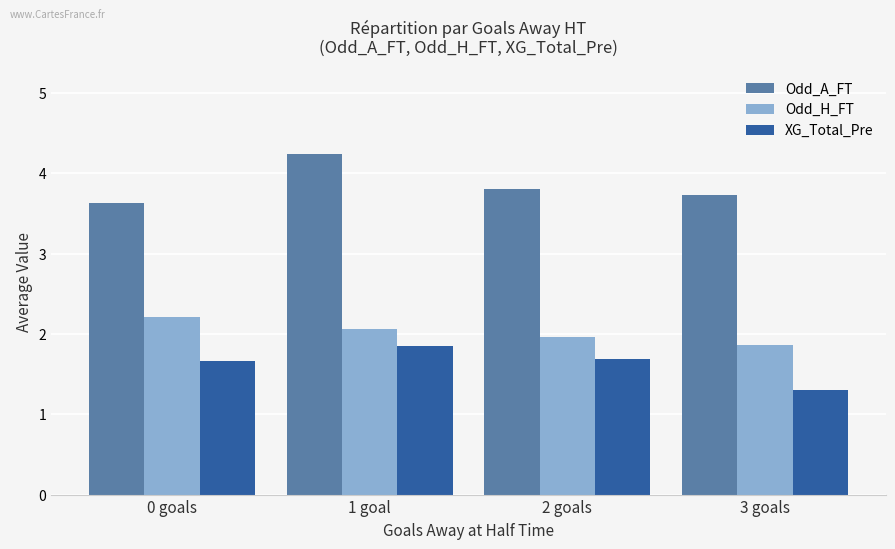

Does the chart contain any negative values?

No